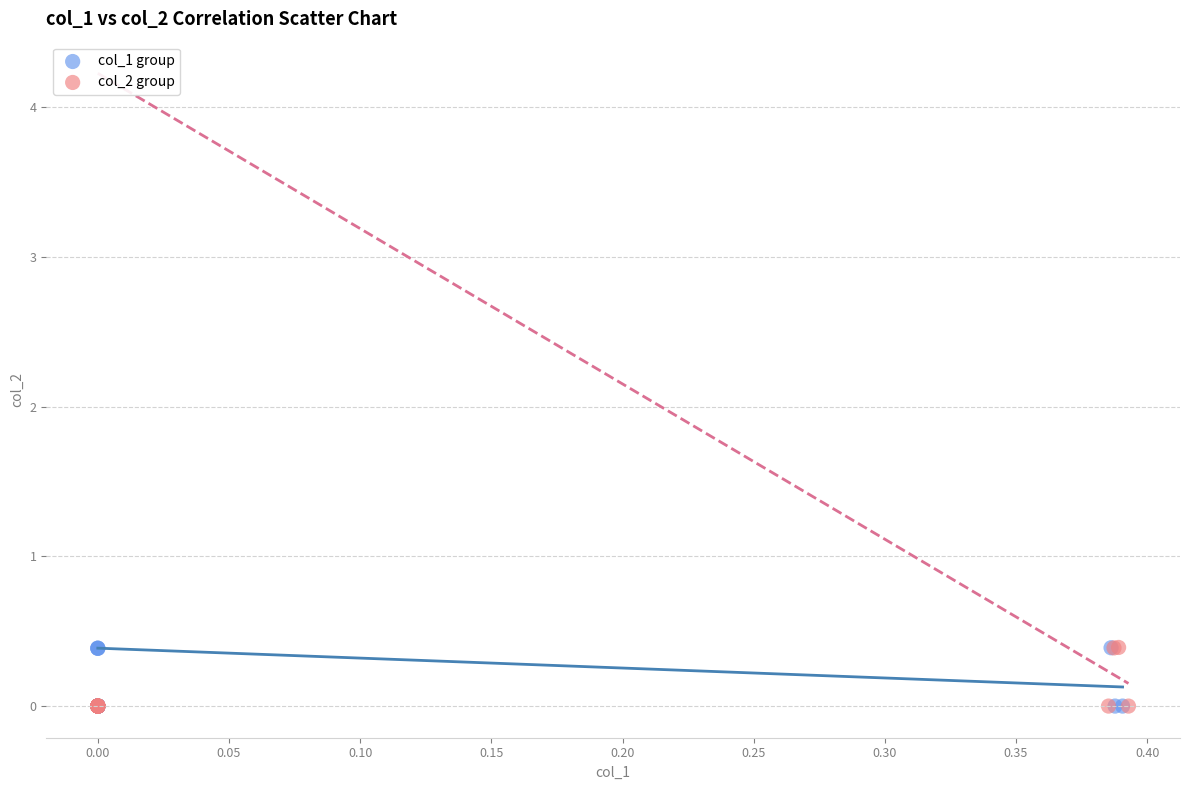

What are all the series names shown in the legend?

col_1 group, col_2 group